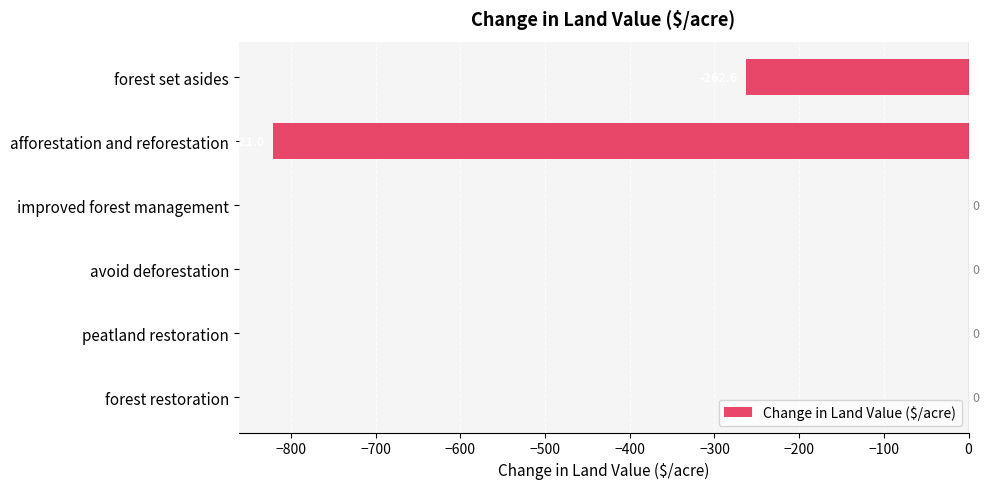

Between forest restoration and forest set asides, which is larger?

forest restoration